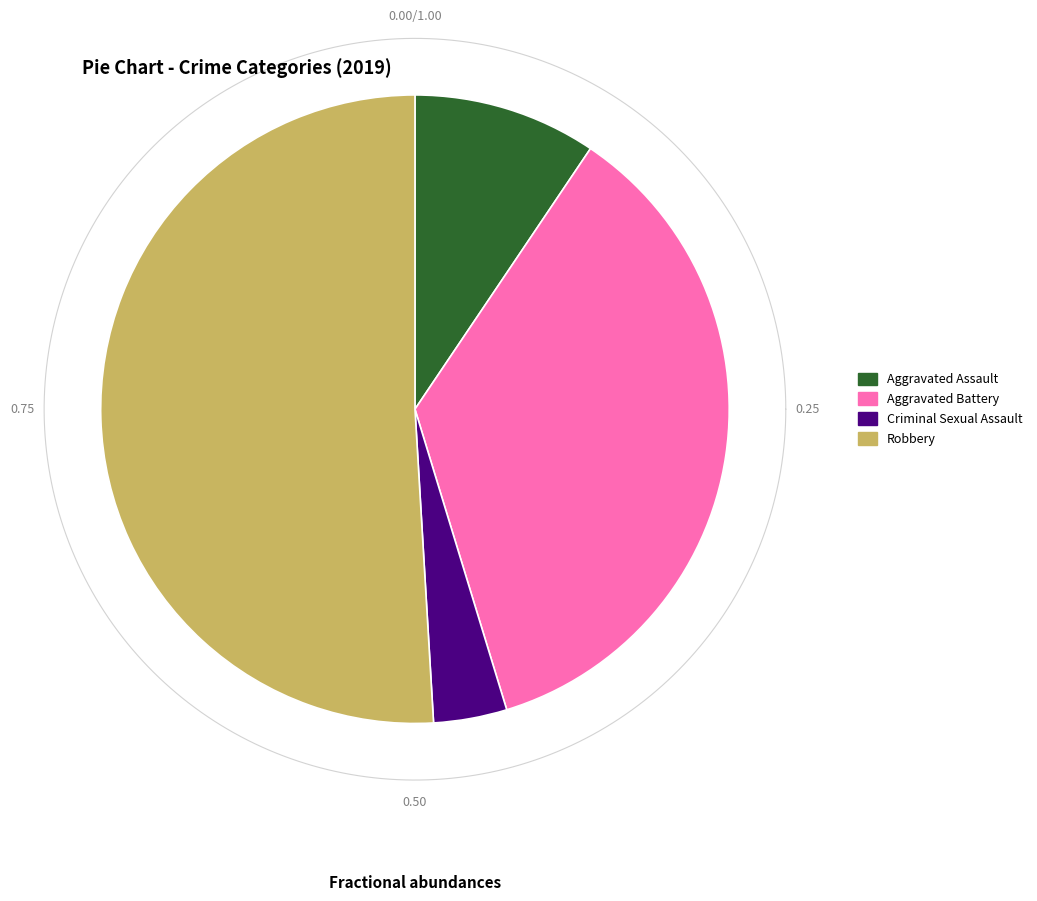

Is there any slice that represents more than half of the pie?

Yes